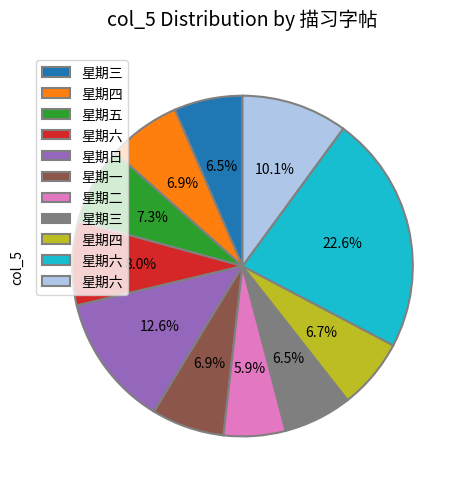

Is there a majority slice in this chart?

No